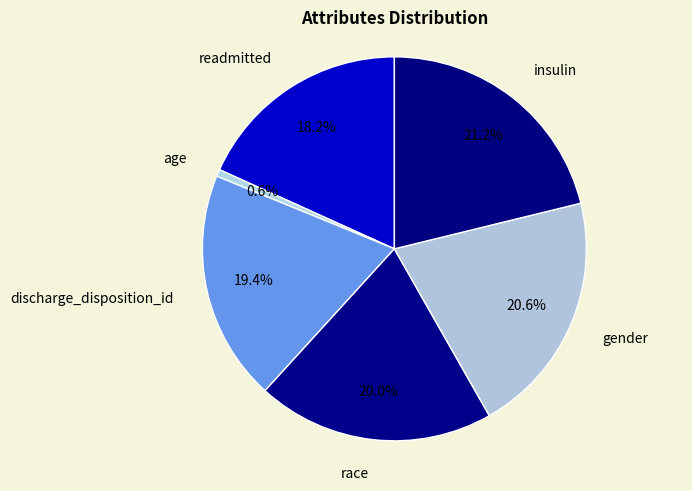

What is the smallest slice in the pie chart?

age